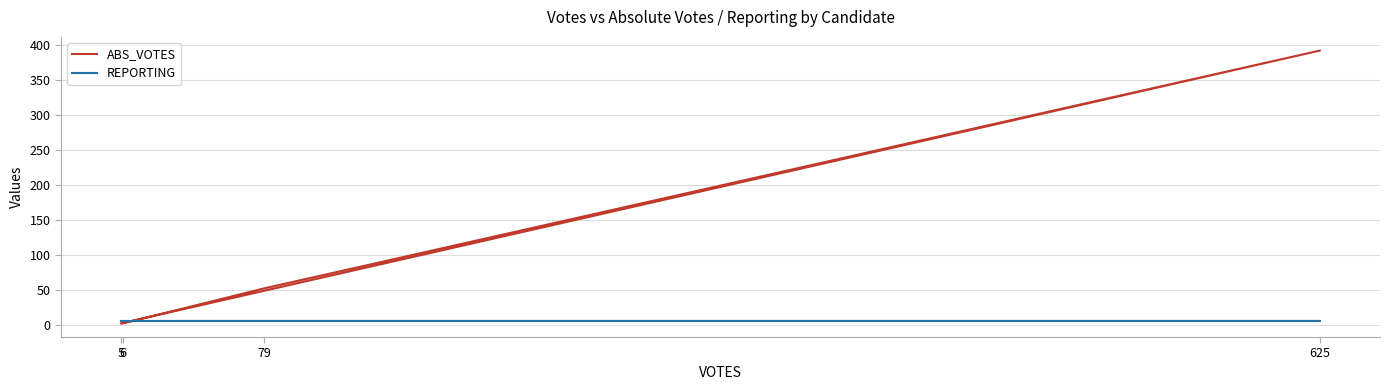

What is the spread (max minus min) of values at 79?

46